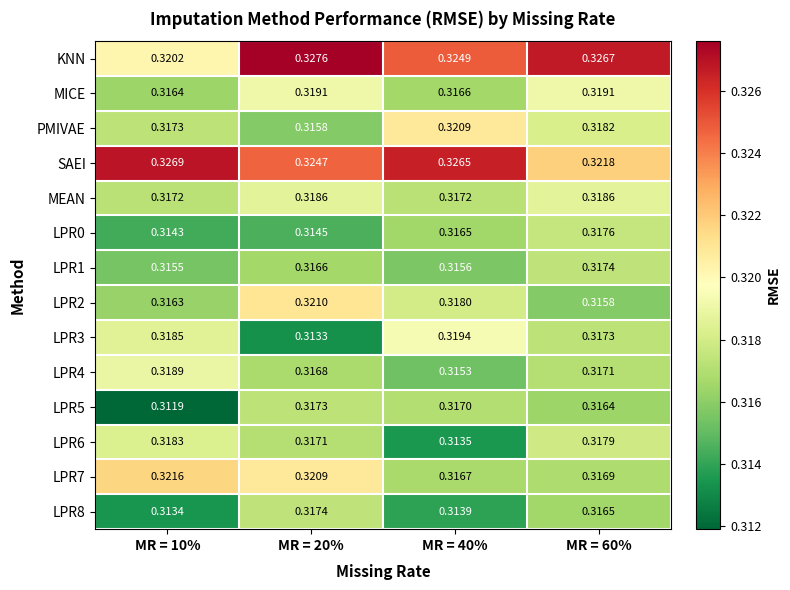

Is the value of LPR3 at MR = 40% greater than the value of SAEI at MR = 10%?

No